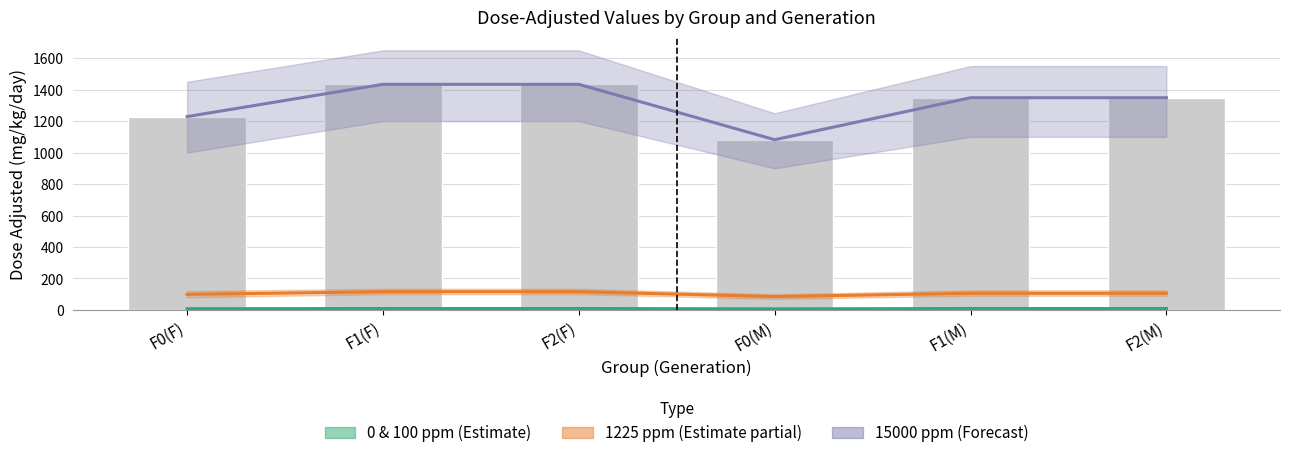

What is the approximate value of 15000 ppm at F0(F), to the nearest 10?

1230